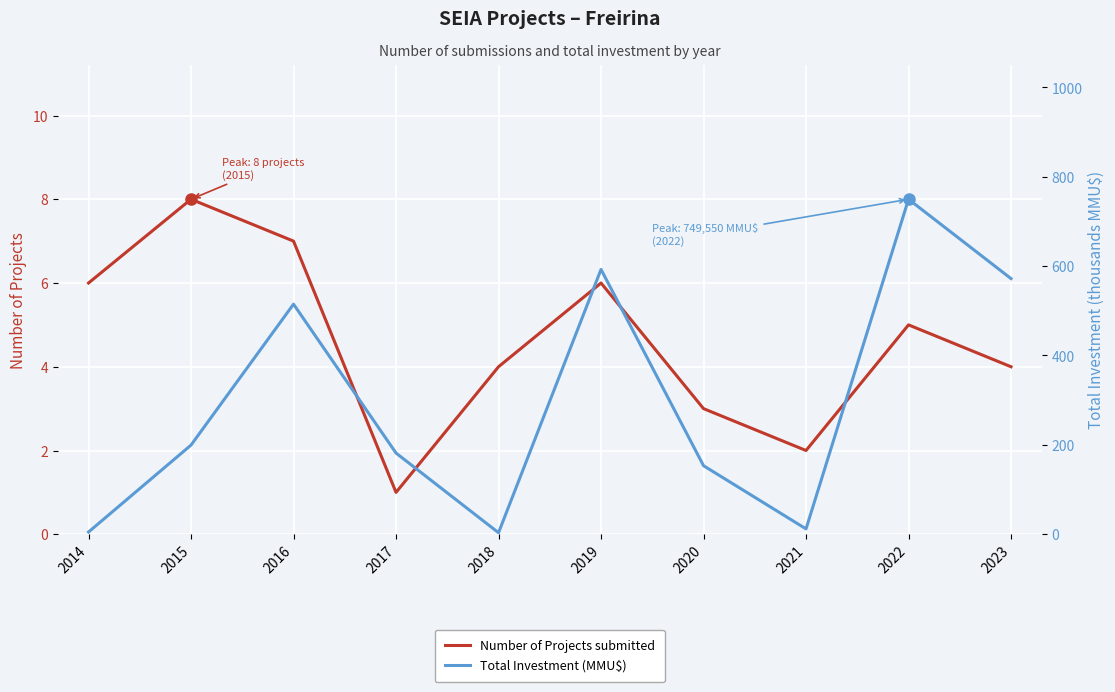

What is the difference between the maximum and second lowest values in the Number of Projects series?

6.0